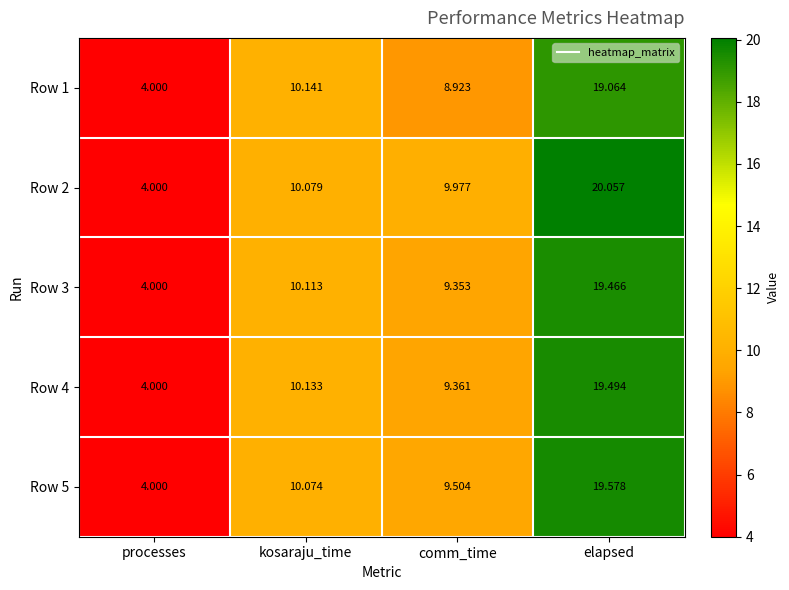

At which label does Row 4 reach its peak?

elapsed